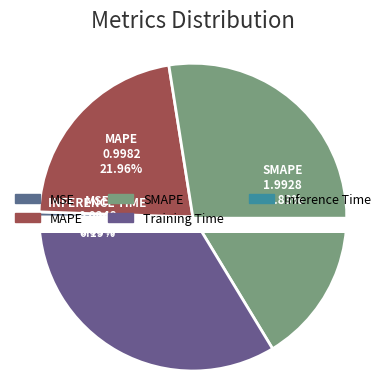

To the nearest percent, what is the difference between the MSE and MAPE slice percentages?

21%